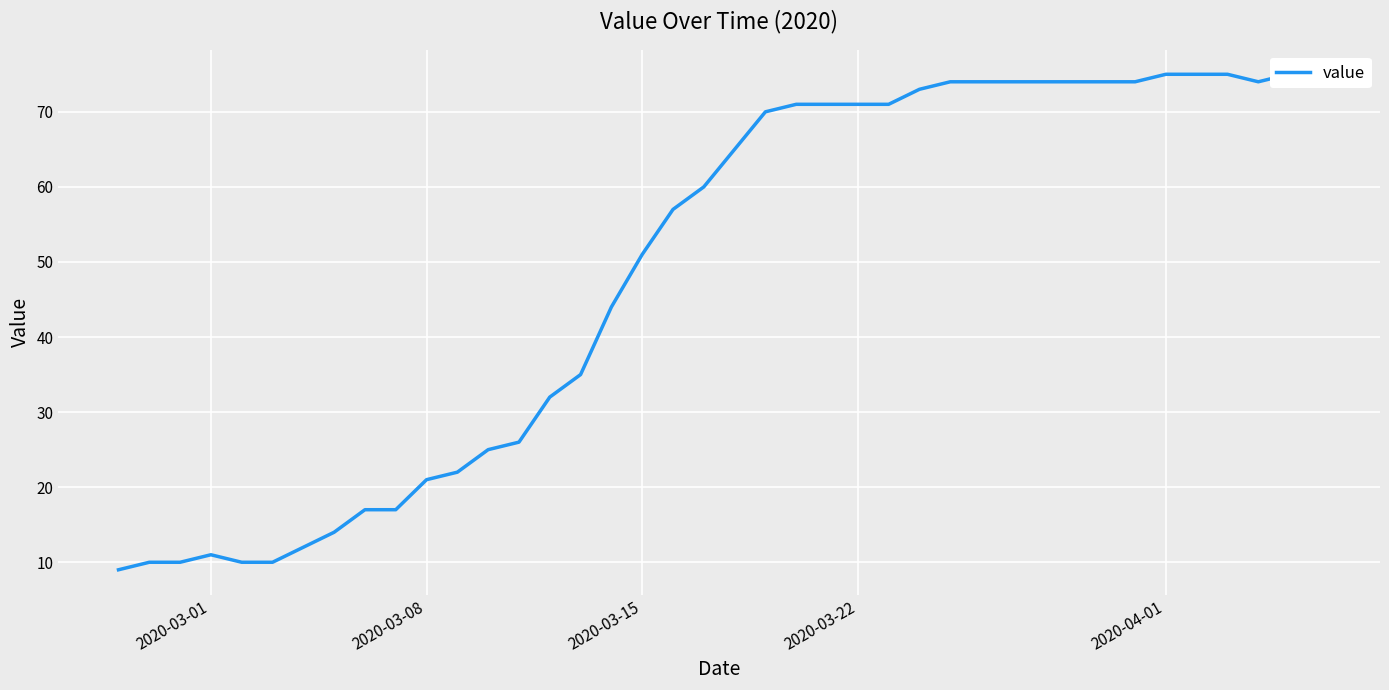

What is the sum of all values?

1952